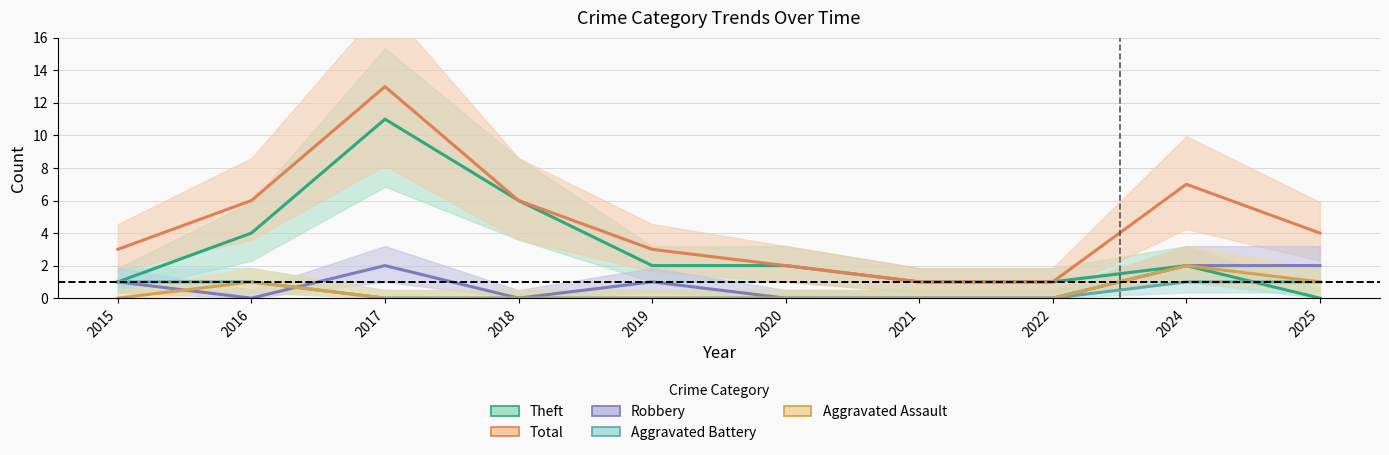

What is the difference between the maximum and minimum values in the Theft series?

11